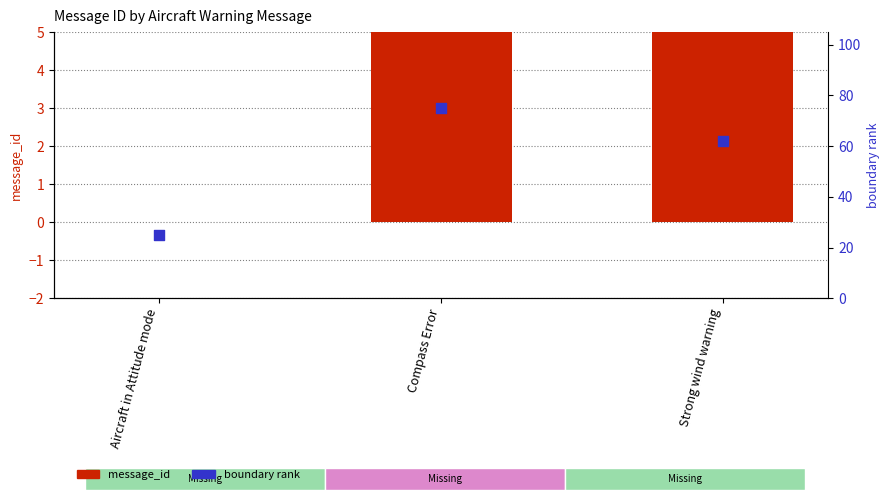

Is the value of message_id at Compass Error greater than the value of boundary rank at Strong wind warning?

No